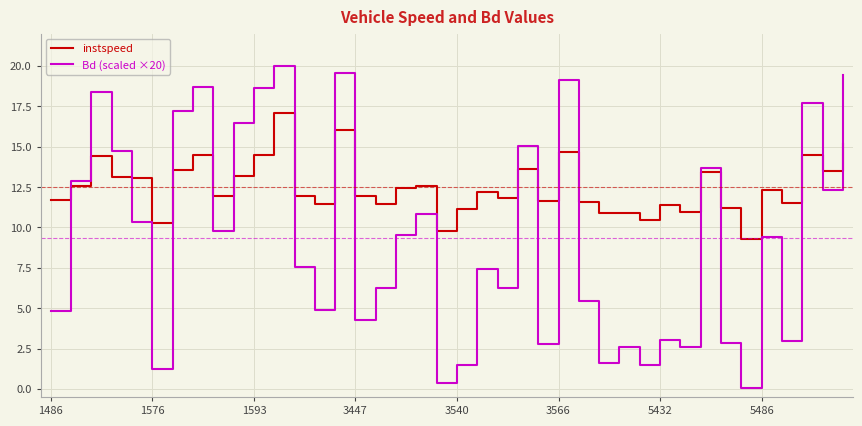

True or false: instspeed has more than 1 points higher than both neighbors.

True